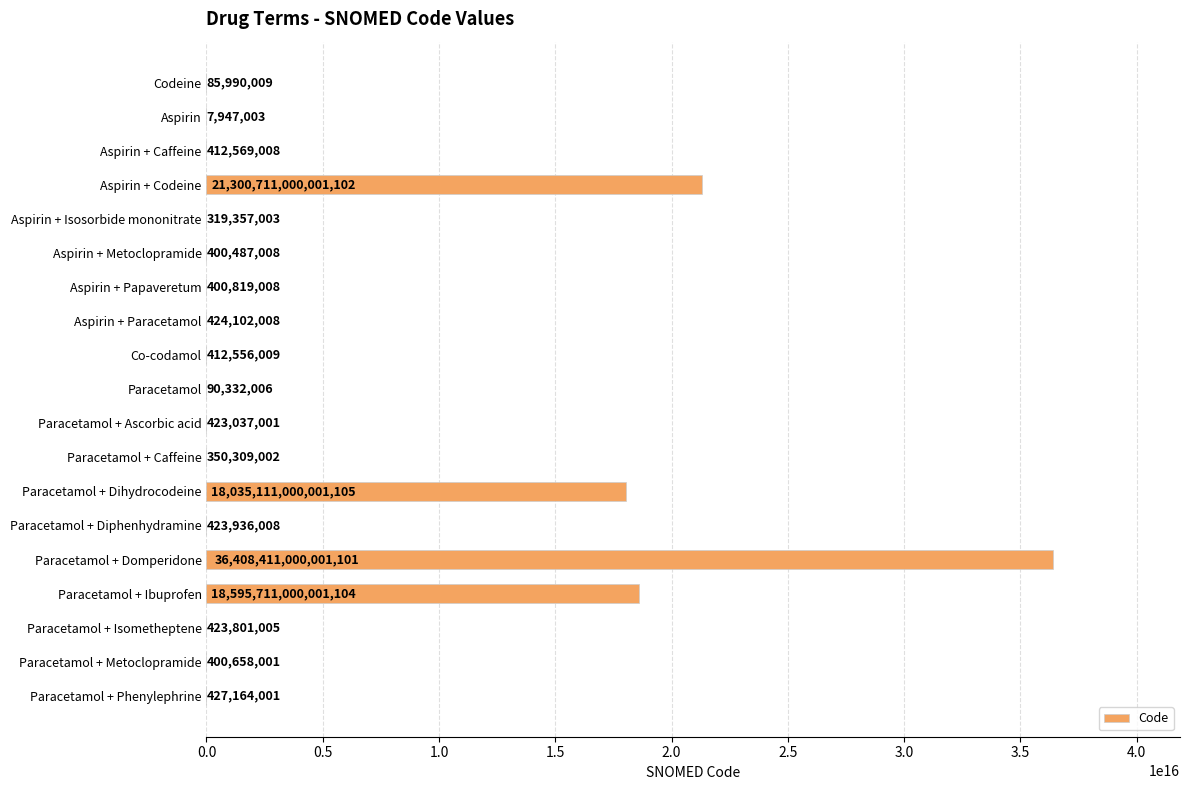

Which label corresponds to the largest value in the chart?

Paracetamol + Domperidone